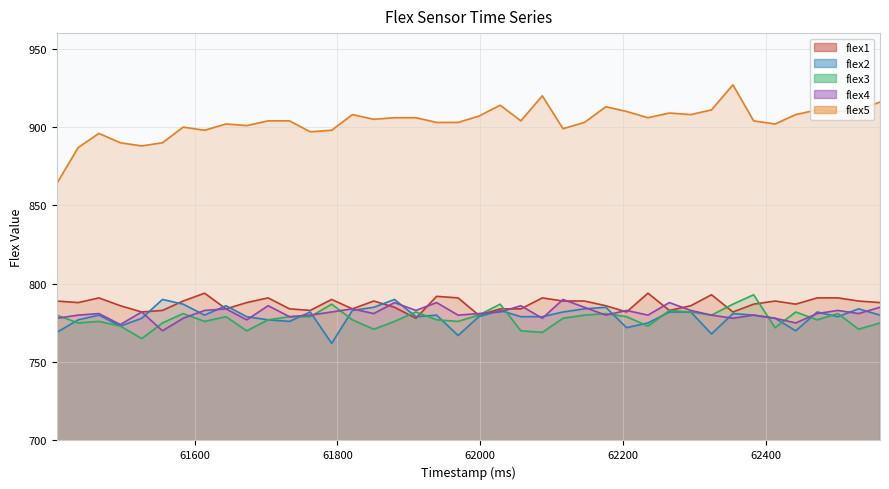

Reading left to right, transcribe all the data shown in this chart.

flex1: 61407=789	61437=788	61466=791	61496=786	61526=782	61555=783	61584=789	61614=794	61644=784	61673=788	61703=791	61733=784	61762=783	61792=790	61821=784	61851=789	61880=785	61910=778	61939=792	61969=791	61998=780	62028=784	62057=784	62087=791	62116=789	62146=789	62176=786	62205=782	62235=794	62265=783	62295=786	62324=793	62354=782	62383=787	62413=789	62442=787	62472=791	62501=791	62530=789	62560=788
flex2: 61407=769	61437=777	61466=780	61496=773	61526=778	61555=790	61584=787	61614=780	61644=786	61673=779	61703=777	61733=776	61762=782	61792=762	61821=783	61851=785	61880=790	61910=779	61939=780	61969=767	61998=779	62028=783	62057=779	62087=779	62116=782	62146=784	62176=785	62205=772	62235=775	62265=782	62295=782	62324=768	62354=781	62383=780	62413=778	62442=770	62472=782	62501=779	62530=784	62560=780
flex3: 61407=780	61437=775	61466=776	61496=773	61526=765	61555=775	61584=781	61614=776	61644=779	61673=770	61703=777	61733=779	61762=779	61792=787	61821=777	61851=771	61880=776	61910=782	61939=777	61969=776	61998=780	62028=787	62057=770	62087=769	62116=778	62146=780	62176=781	62205=779	62235=773	62265=783	62295=782	62324=780	62354=787	62383=793	62413=772	62442=782	62472=777	62501=781	62530=771	62560=775
flex4: 61407=778	61437=780	61466=781	61496=774	61526=782	61555=770	61584=778	61614=783	61644=784	61673=777	61703=786	61733=779	61762=780	61792=782	61821=784	61851=781	61880=788	61910=783	61939=788	61969=780	61998=781	62028=782	62057=786	62087=778	62116=790	62146=785	62176=780	62205=783	62235=780	62265=788	62295=783	62324=780	62354=778	62383=780	62413=778	62442=775	62472=781	62501=783	62530=781	62560=785
flex5: 61407=864	61437=887	61466=896	61496=890	61526=888	61555=890	61584=900	61614=898	61644=902	61673=901	61703=904	61733=904	61762=897	61792=898	61821=908	61851=905	61880=906	61910=906	61939=903	61969=903	61998=907	62028=914	62057=904	62087=920	62116=899	62146=903	62176=913	62205=910	62235=906	62265=909	62295=908	62324=911	62354=927	62383=904	62413=902	62442=908	62472=911	62501=910	62530=911	62560=916